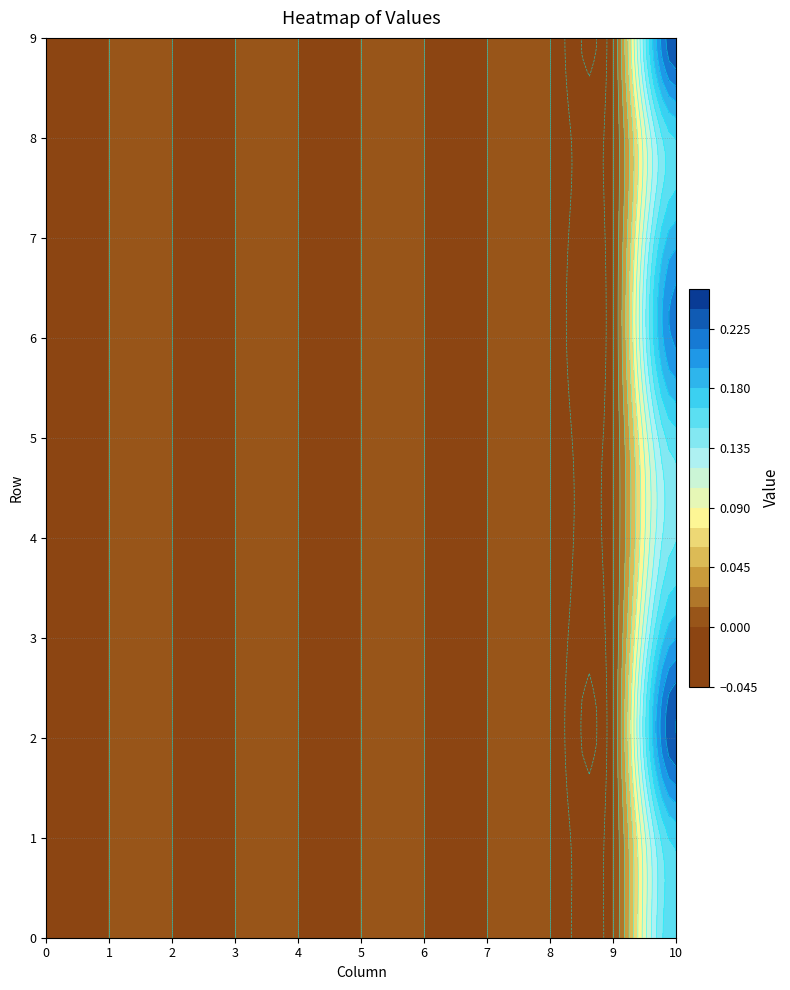

Between 4 and 5, which is larger?

4